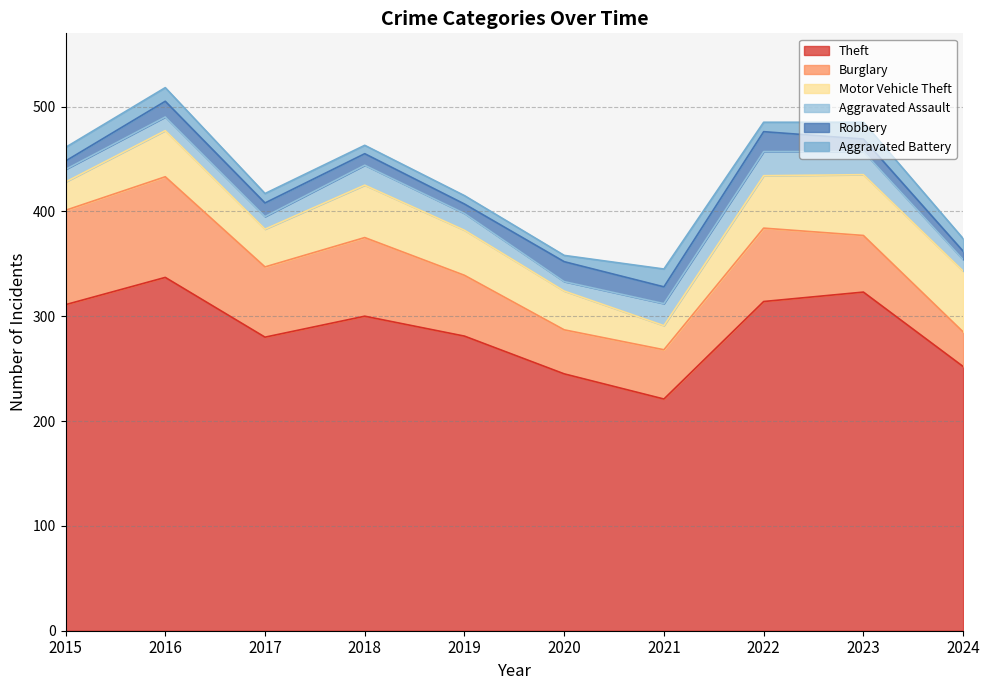

Rank the categories by Burglary value from lowest to highest.

2024, 2020, 2021, 2023, 2019, 2017, 2022, 2018, 2015, 2016